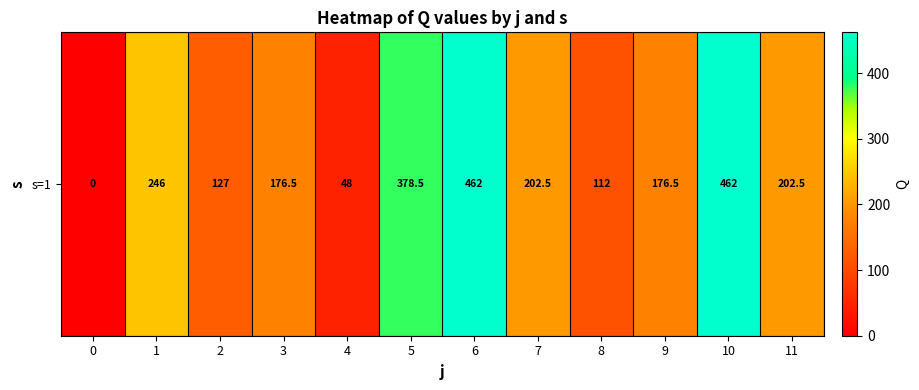

Rank the categories by value from highest to lowest.

6, 10, 5, 1, 7, 11, 3, 9, 2, 8, 4, 0